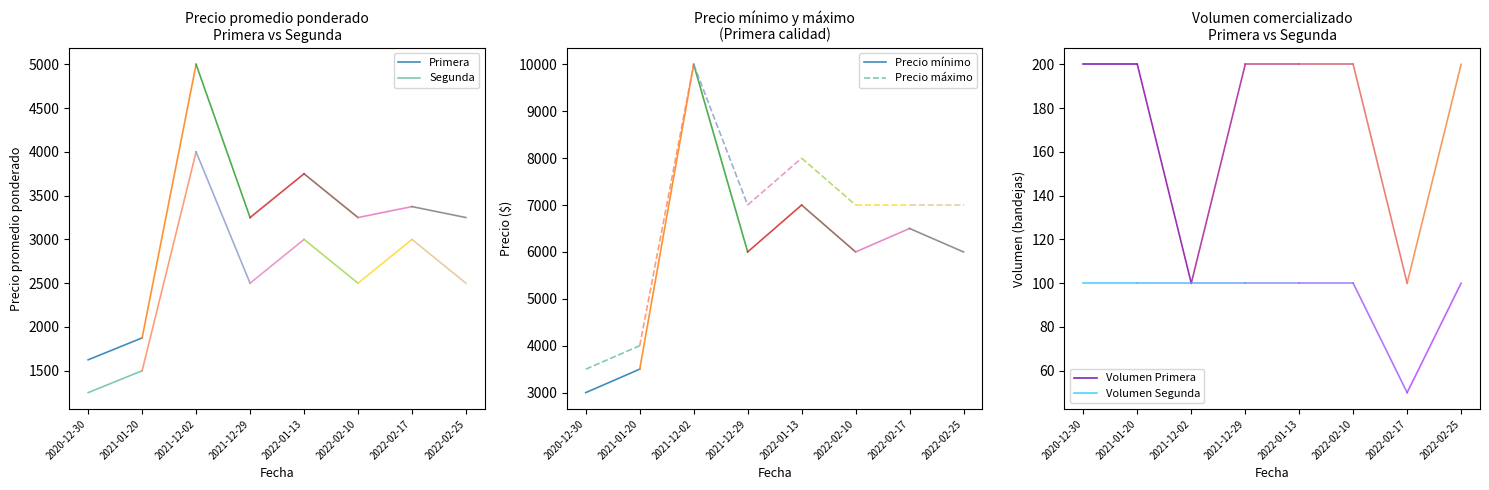

What is the sum of the Precio mínimo values at 2021-01-20 and 2020-12-30?

6500